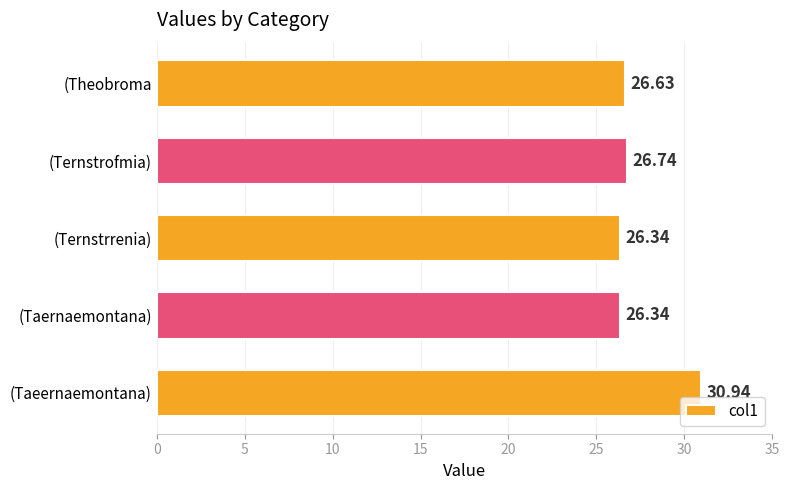

What is the difference between the values at (Taeernaemontana) and (Taernaemontana)?

4.6